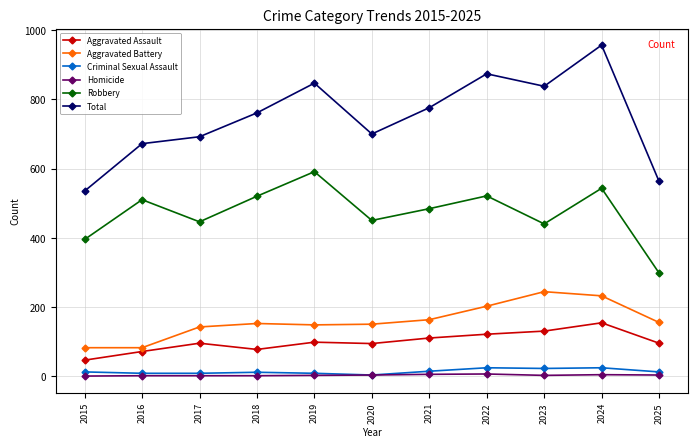

How many interior local peaks does the Total series have?

3